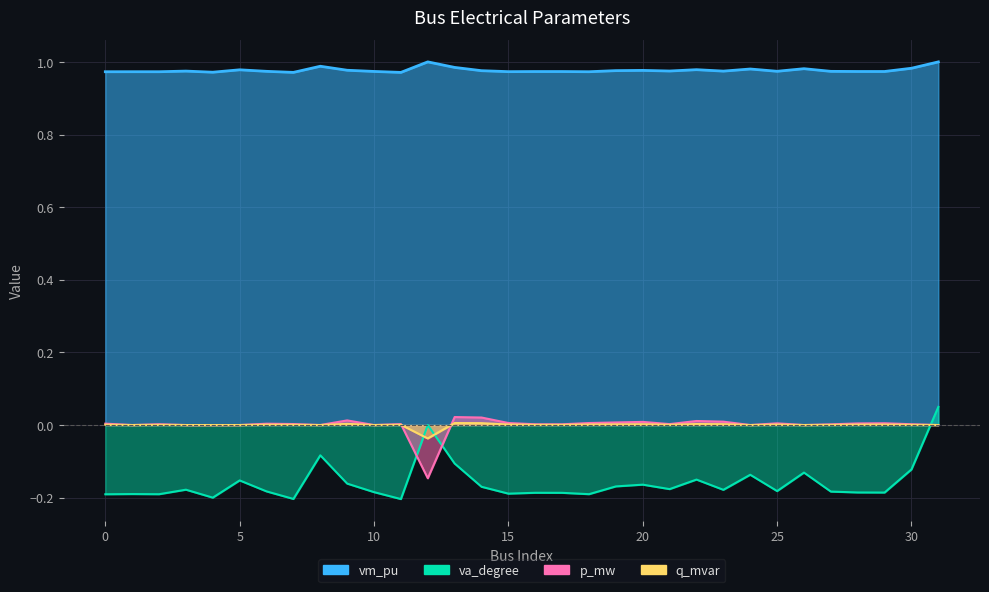

Which series has the largest range (max minus min)?

p_mw